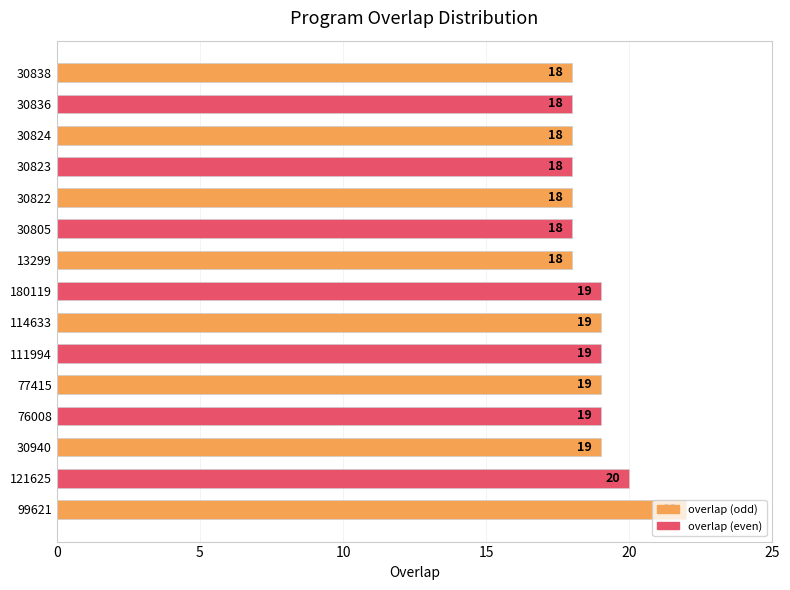

Which has a higher value, 121625 or 30805?

121625